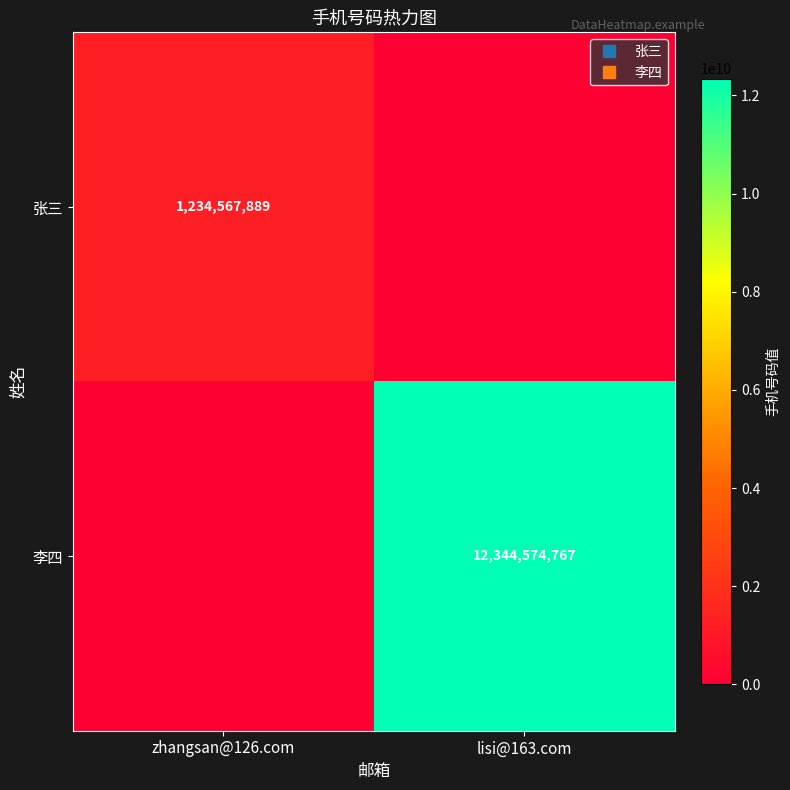

What is the difference between the highest and lowest values at lisi@163.com?

12344574767